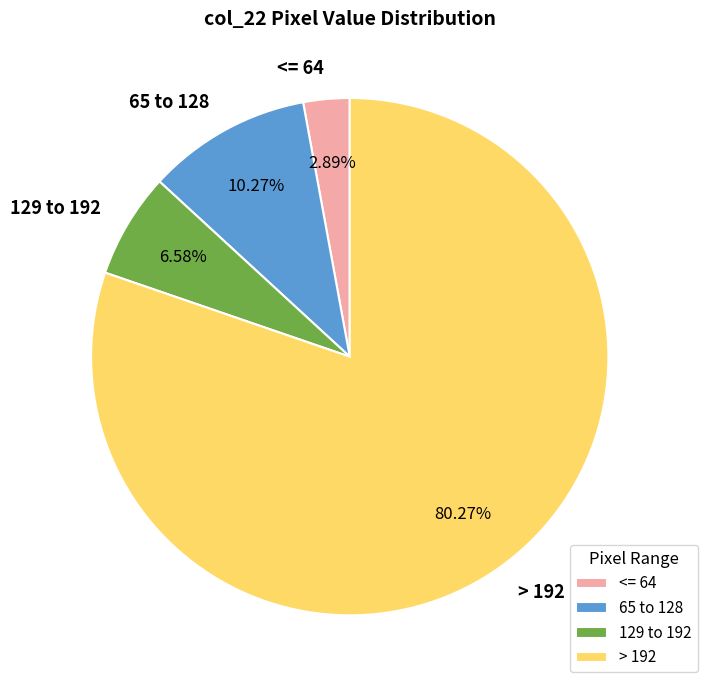

Which has a higher value, 65 to 128 or 129 to 192?

65 to 128